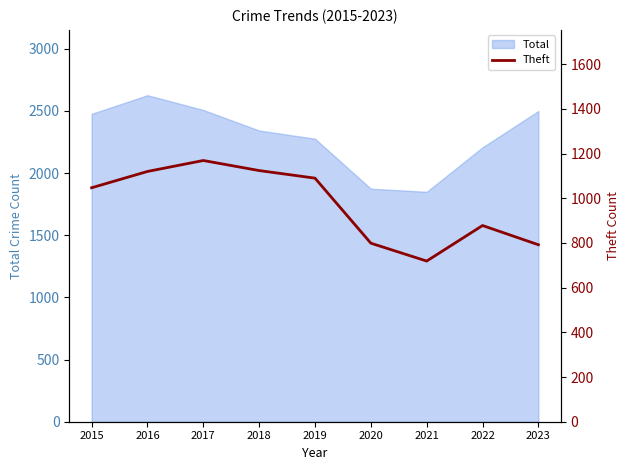

Where does the data first go above 1047?

2016